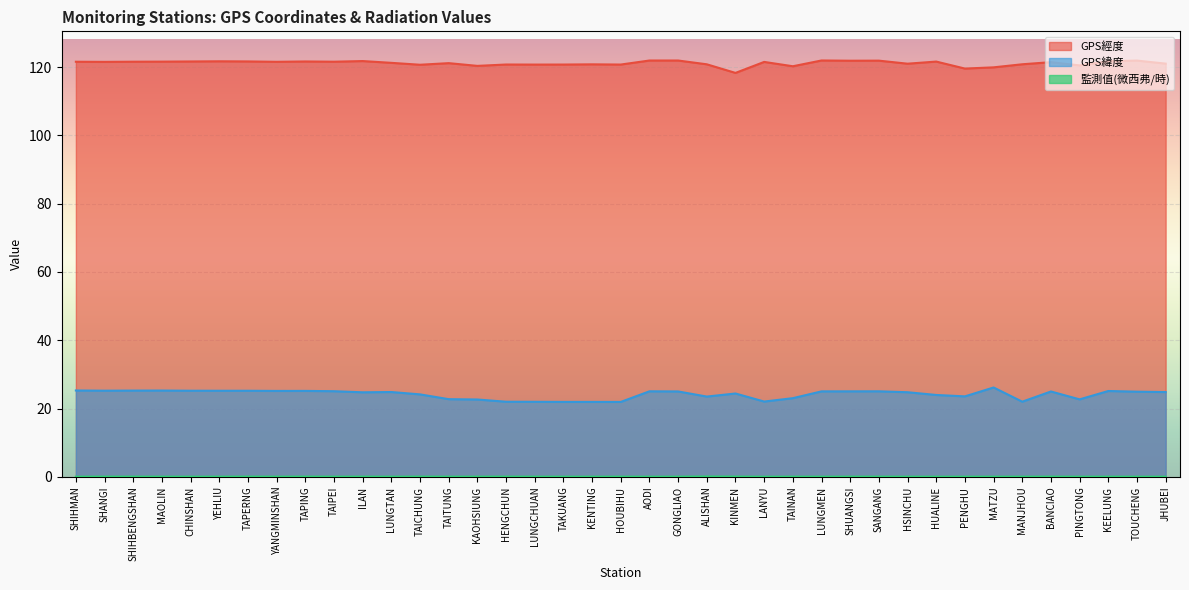

At which label does GPS經度 first exceed 121?

SHIHMAN